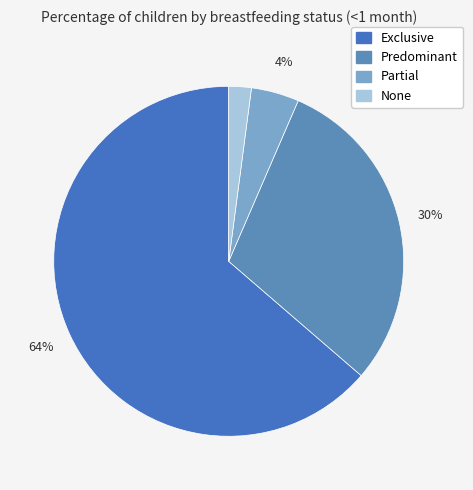

How many slices are in this pie chart?

4